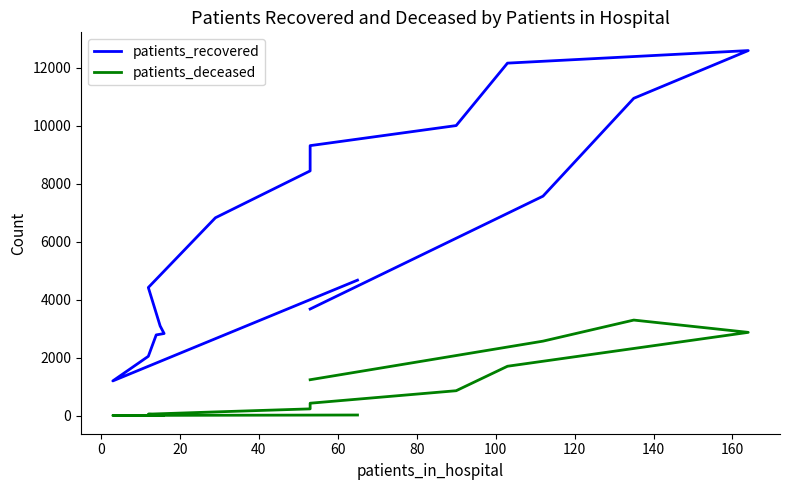

True or false: patients_recovered and patients_deceased cross at least once.

False